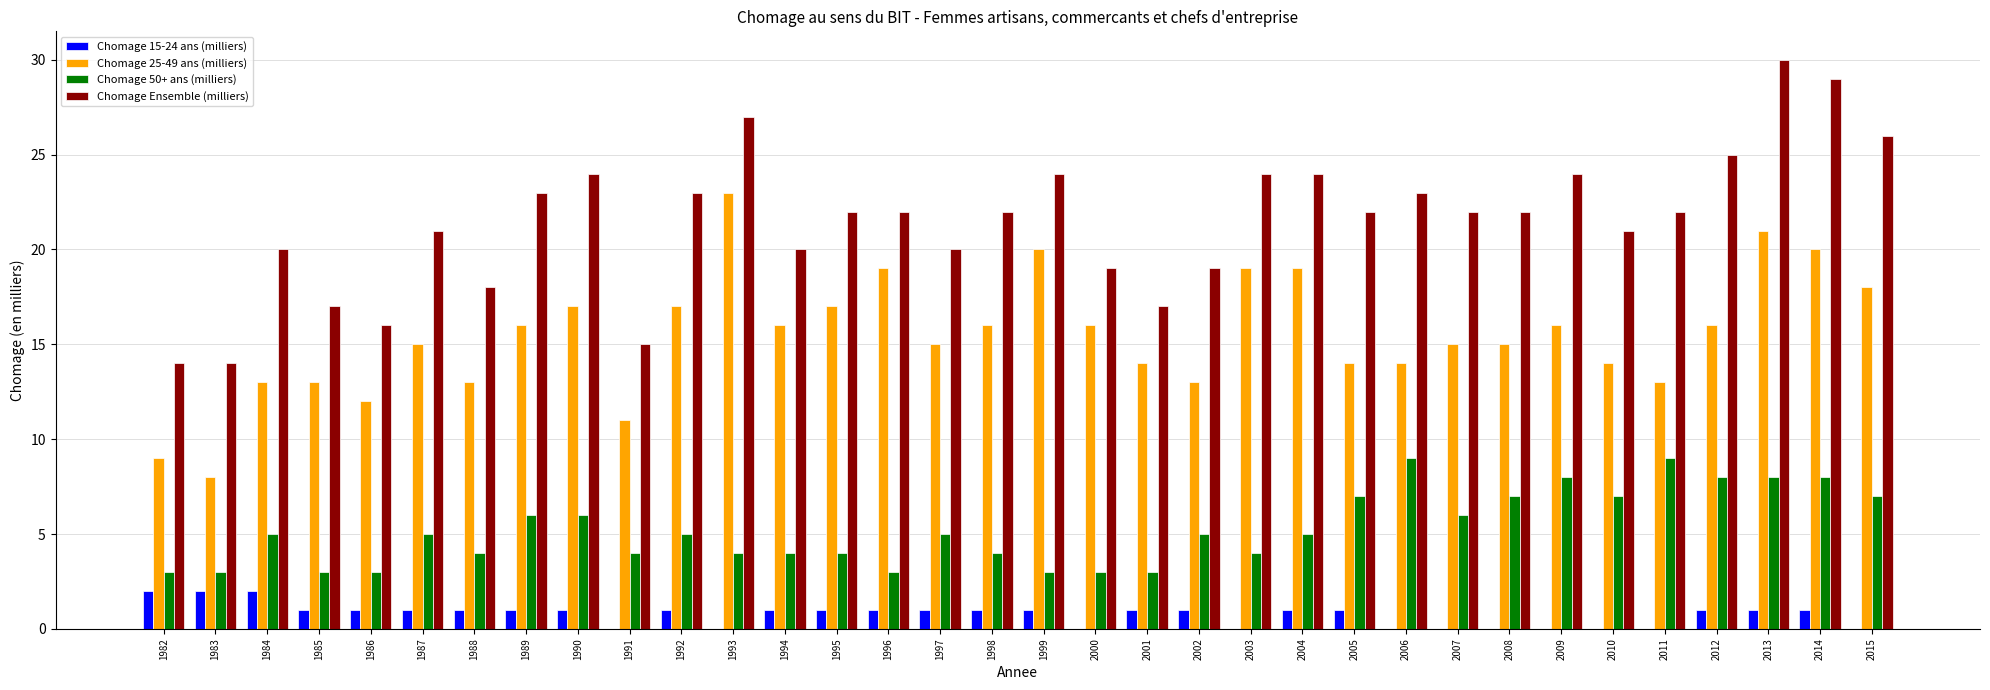

Reading right to left, extract all data points from this chart.

Chomage 15-24 ans (milliers): 2015=0	2014=1	2013=1	2012=1	2011=0	2010=0	2009=0	2008=0	2007=0	2006=0	2005=1	2004=1	2003=0	2002=1	2001=1	2000=0	1999=1	1998=1	1997=1	1996=1	1995=1	1994=1	1993=0	1992=1	1991=0	1990=1	1989=1	1988=1	1987=1	1986=1	1985=1	1984=2	1983=2	1982=2
Chomage 25-49 ans (milliers): 2015=18	2014=20	2013=21	2012=16	2011=13	2010=14	2009=16	2008=15	2007=15	2006=14	2005=14	2004=19	2003=19	2002=13	2001=14	2000=16	1999=20	1998=16	1997=15	1996=19	1995=17	1994=16	1993=23	1992=17	1991=11	1990=17	1989=16	1988=13	1987=15	1986=12	1985=13	1984=13	1983=8	1982=9
Chomage 50+ ans (milliers): 2015=7	2014=8	2013=8	2012=8	2011=9	2010=7	2009=8	2008=7	2007=6	2006=9	2005=7	2004=5	2003=4	2002=5	2001=3	2000=3	1999=3	1998=4	1997=5	1996=3	1995=4	1994=4	1993=4	1992=5	1991=4	1990=6	1989=6	1988=4	1987=5	1986=3	1985=3	1984=5	1983=3	1982=3
Chomage Ensemble (milliers): 2015=26	2014=29	2013=30	2012=25	2011=22	2010=21	2009=24	2008=22	2007=22	2006=23	2005=22	2004=24	2003=24	2002=19	2001=17	2000=19	1999=24	1998=22	1997=20	1996=22	1995=22	1994=20	1993=27	1992=23	1991=15	1990=24	1989=23	1988=18	1987=21	1986=16	1985=17	1984=20	1983=14	1982=14